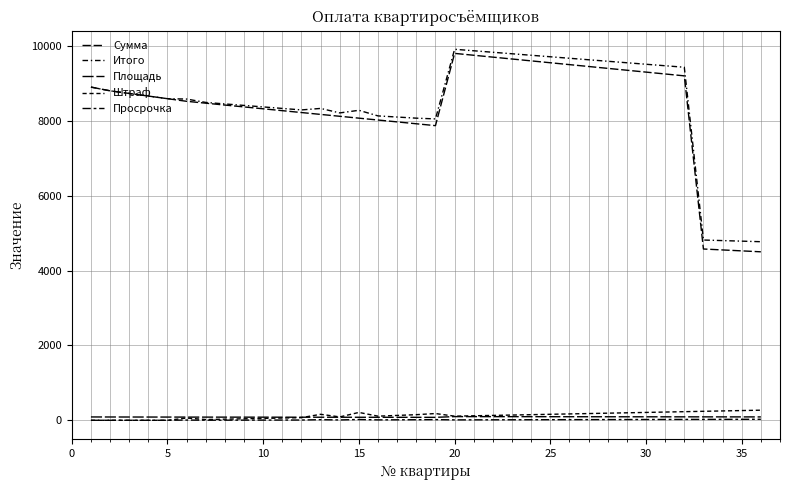

How many lines are shown in the chart?

5